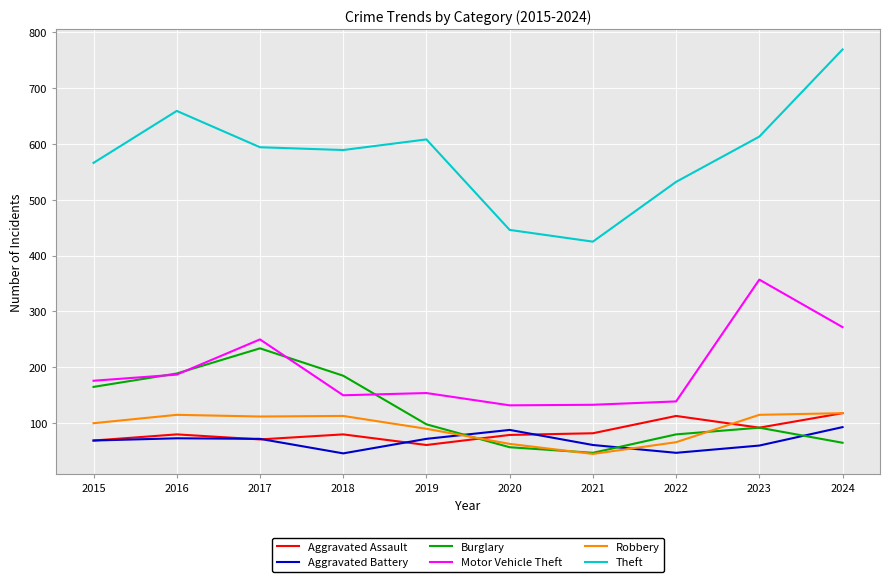

What is the difference between the maximum and minimum values in the Theft series?

344